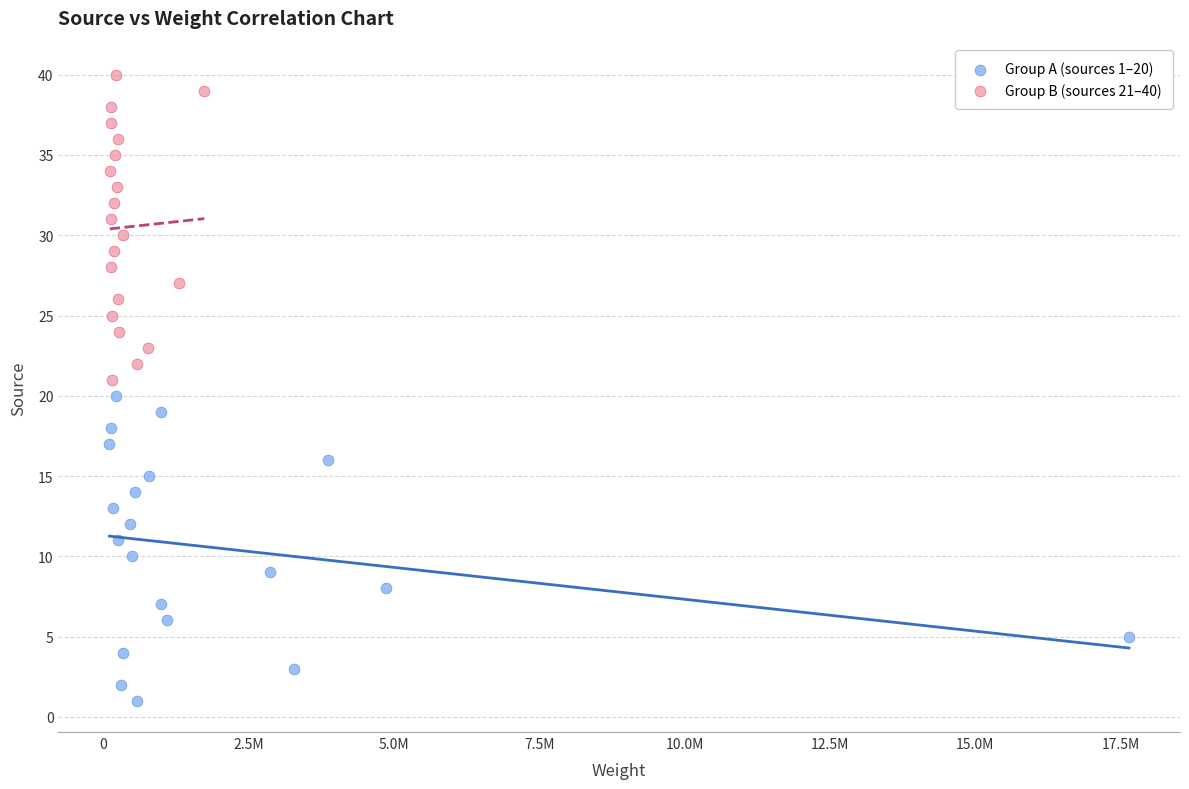

Which series contains the lowest Y value?

Group A (sources 1–20)